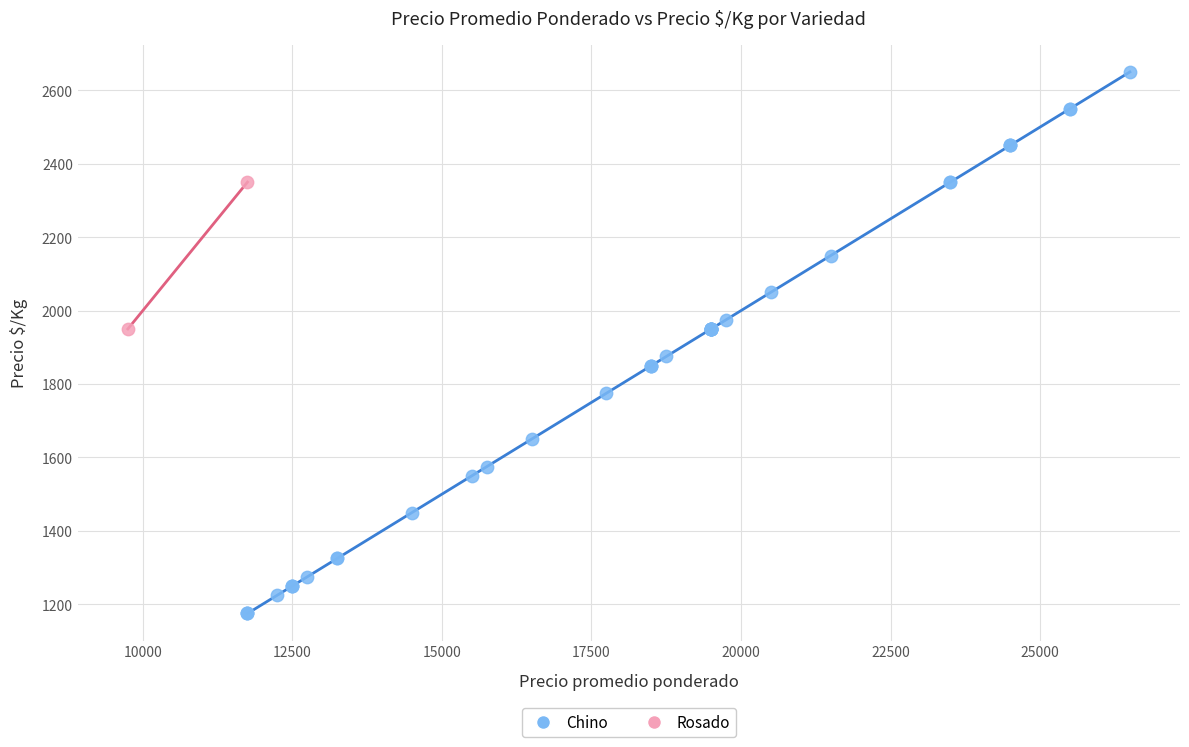

What are all the series names shown in the legend?

Chino, Rosado